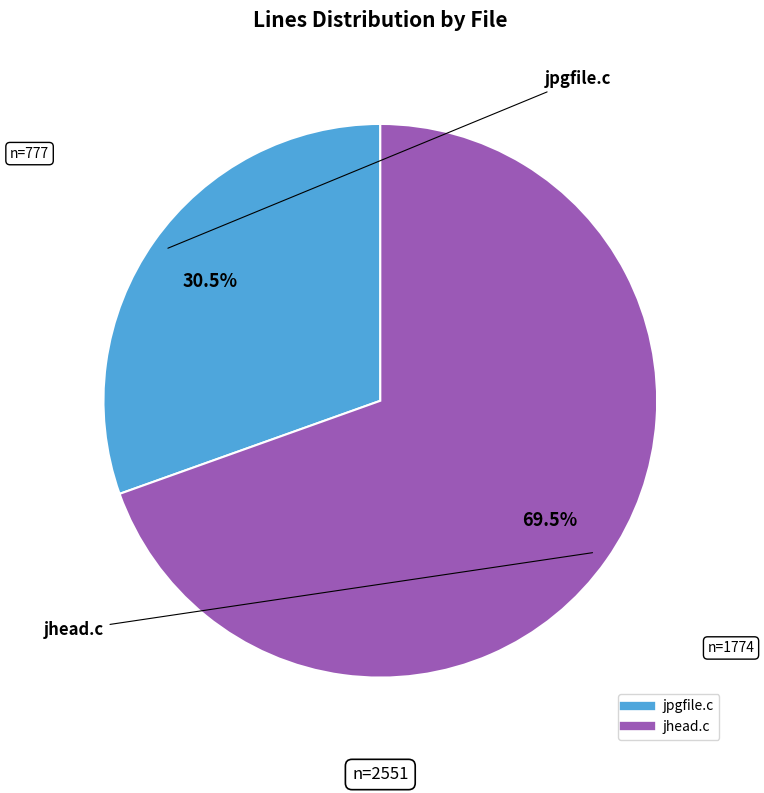

How many slices are in this pie chart?

2